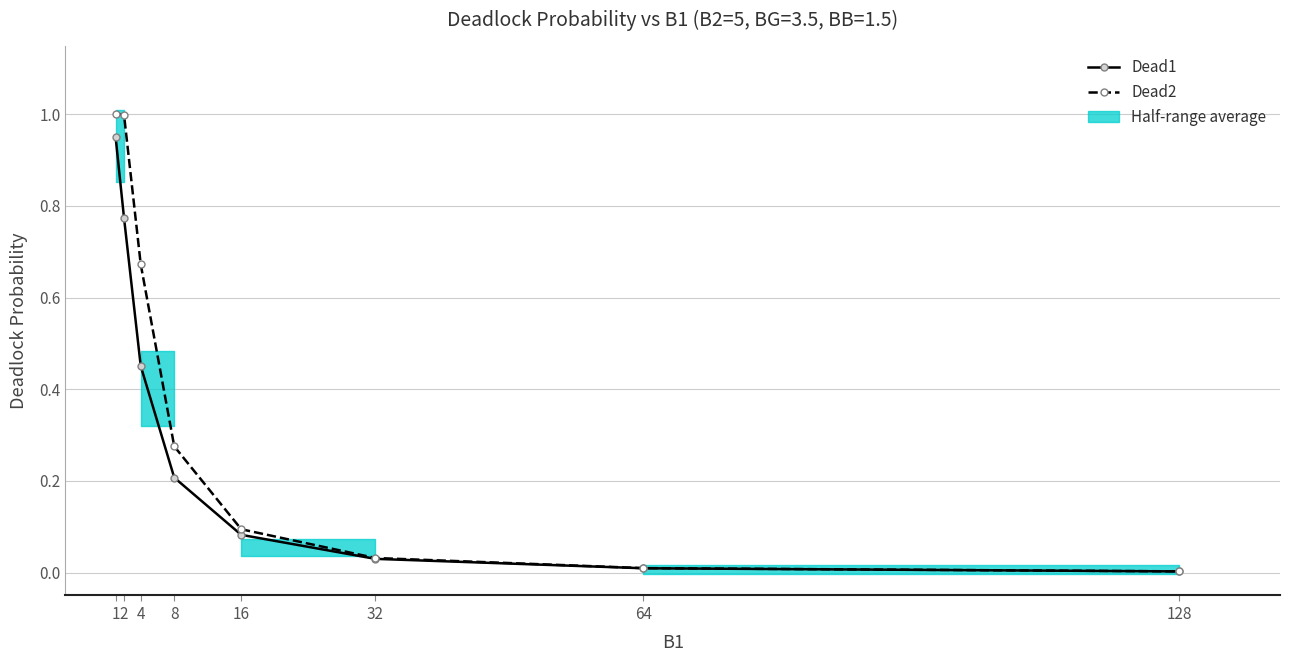

At which category is the sum across all series the highest?

1